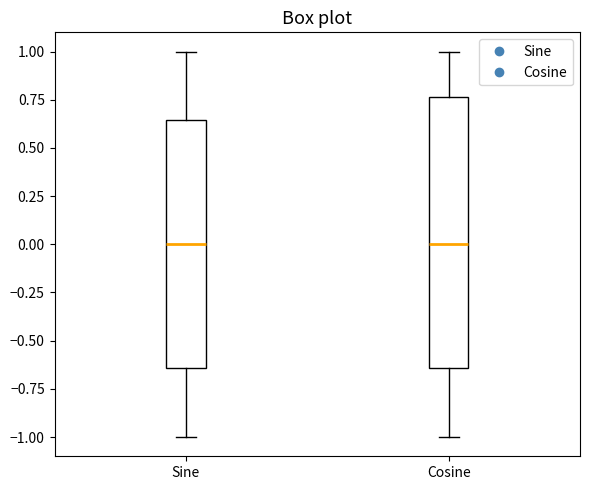

Reading left to right, transcribe this box plot: for each box, give where its median line is, the range the box spans, and where its two whiskers end, as read against the y-axis. The values are not printed on the chart, so give them approximately, as read against the axis.

Sine: median 0.00, box -0.65 to 0.65, whiskers -1.00 to 1.00
Cosine: median 0.00, box -0.65 to 0.75, whiskers -1.00 to 1.00